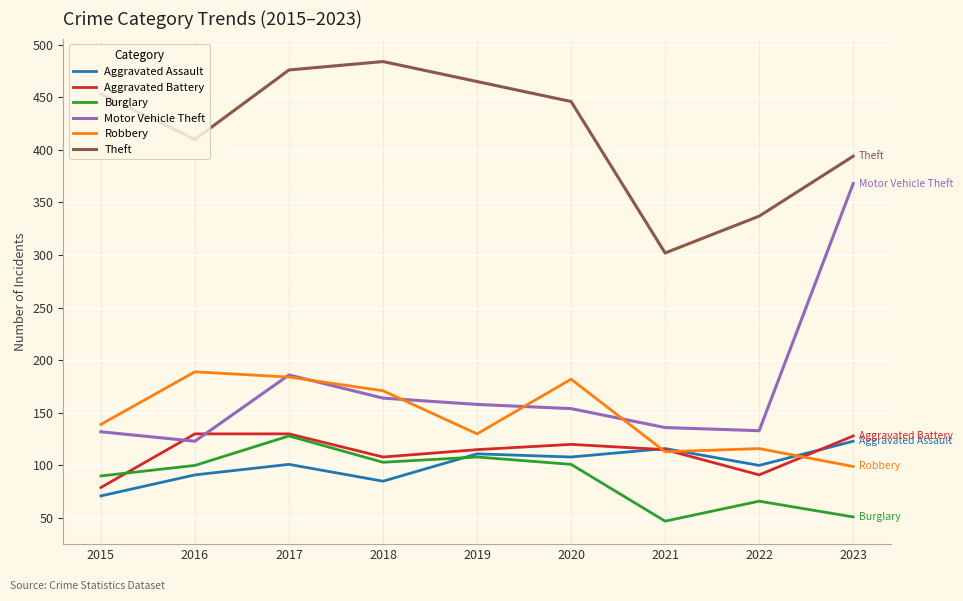

In Robbery, how many points are higher than both neighbors (excluding endpoints)?

3